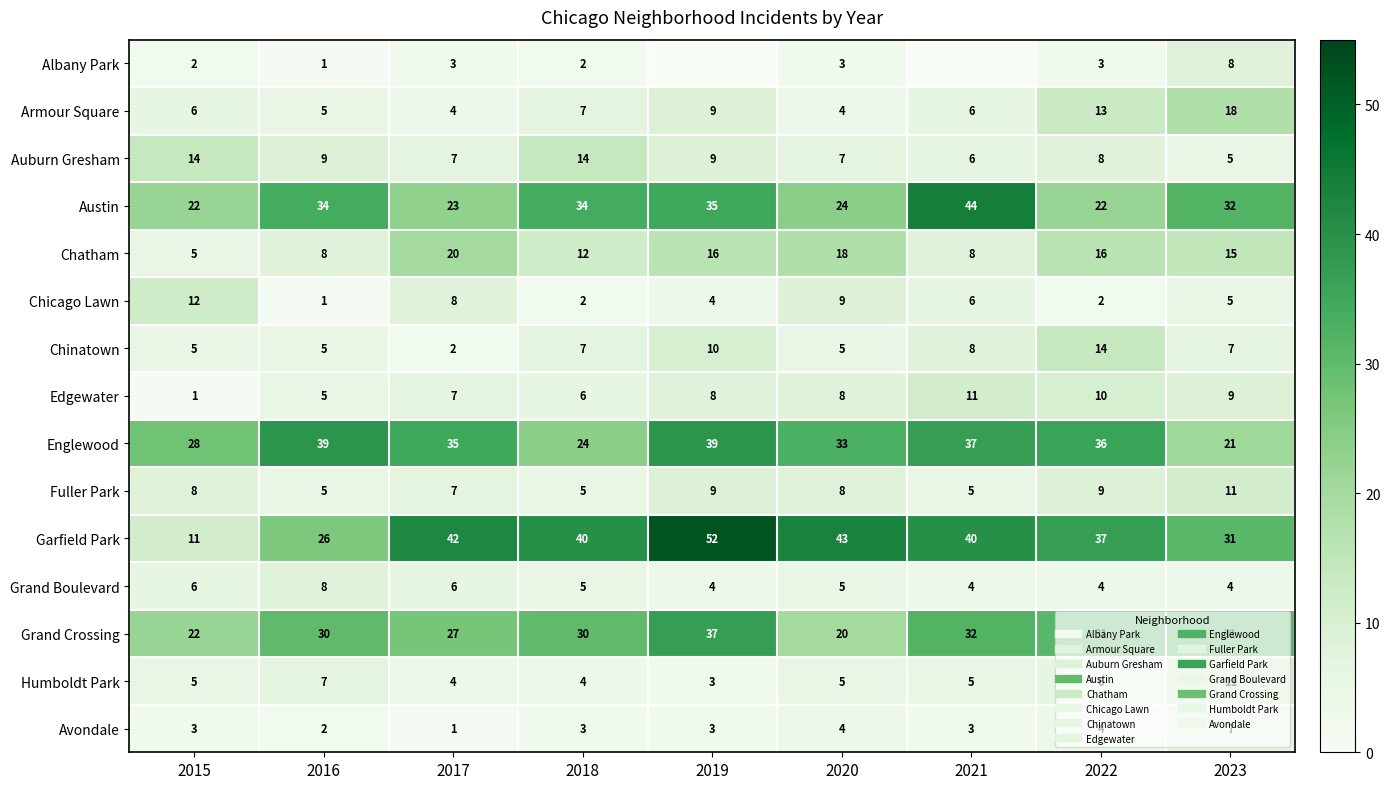

At which label does Armour Square first exceed 6?

2018